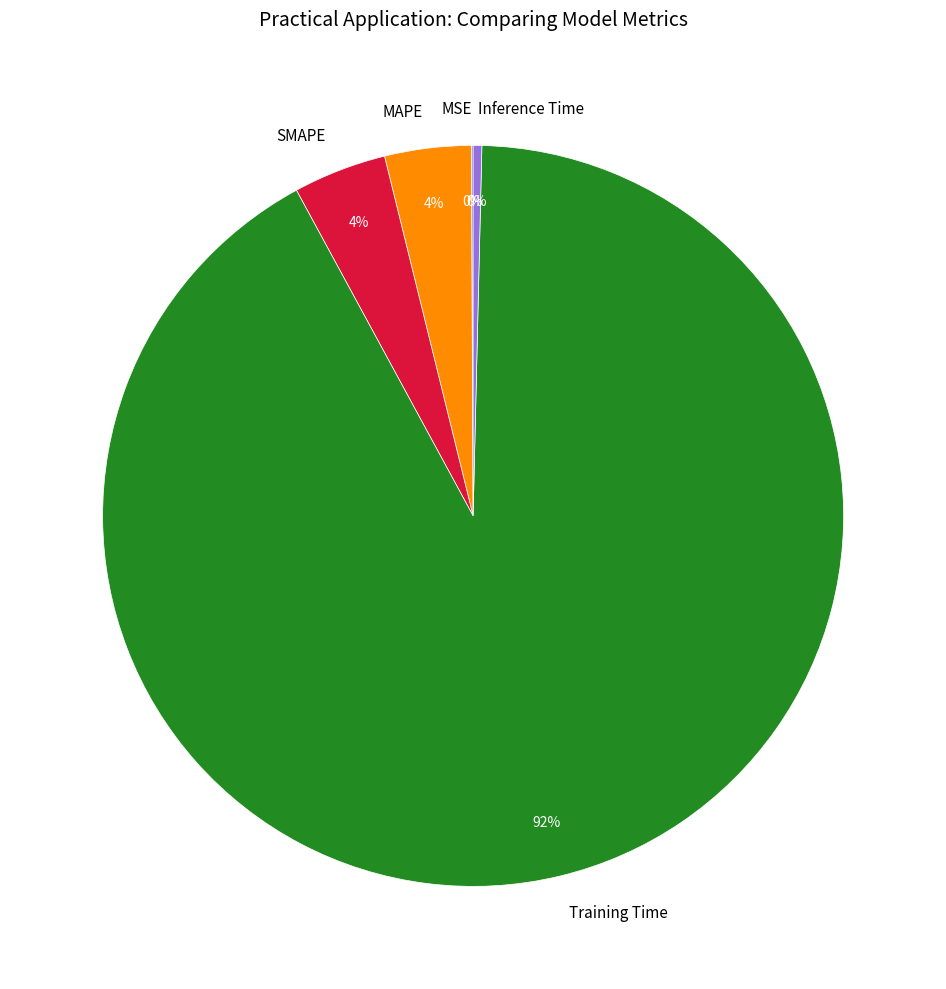

To the nearest percent, what is the combined percentage of Training Time and SMAPE?

96%